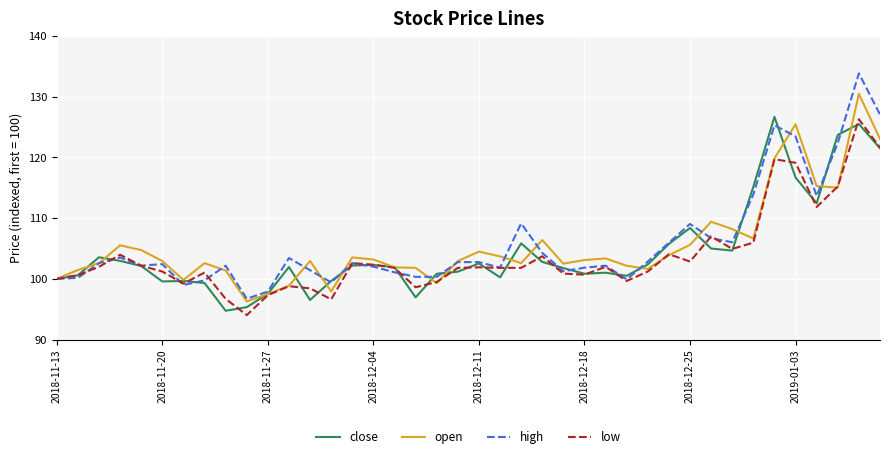

Which series has the widest spread of values?

high